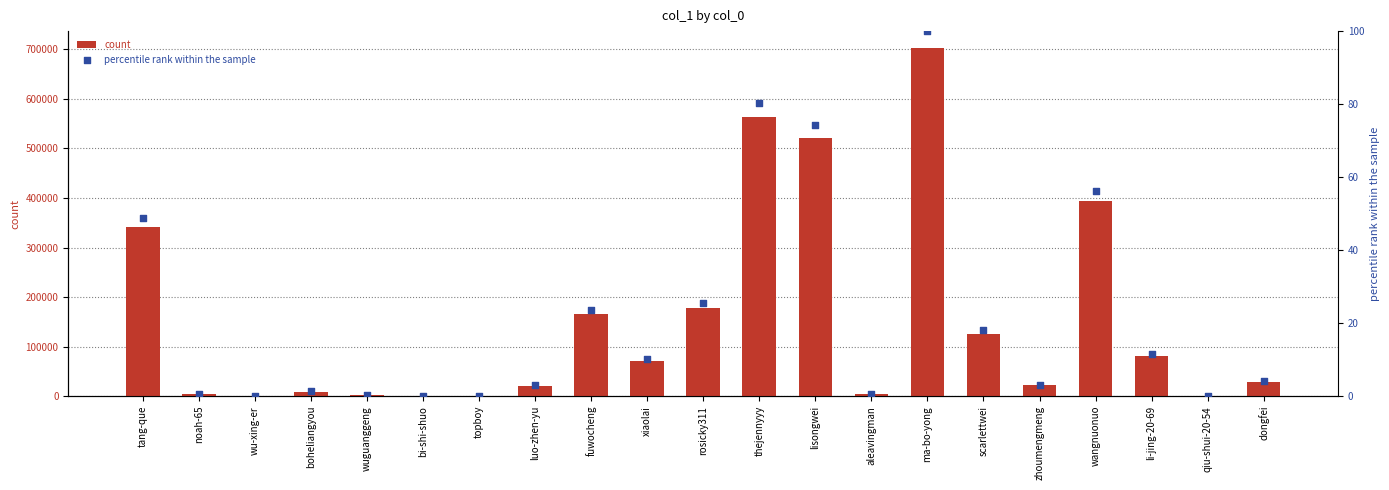

Which series contains the highest Y value?

count